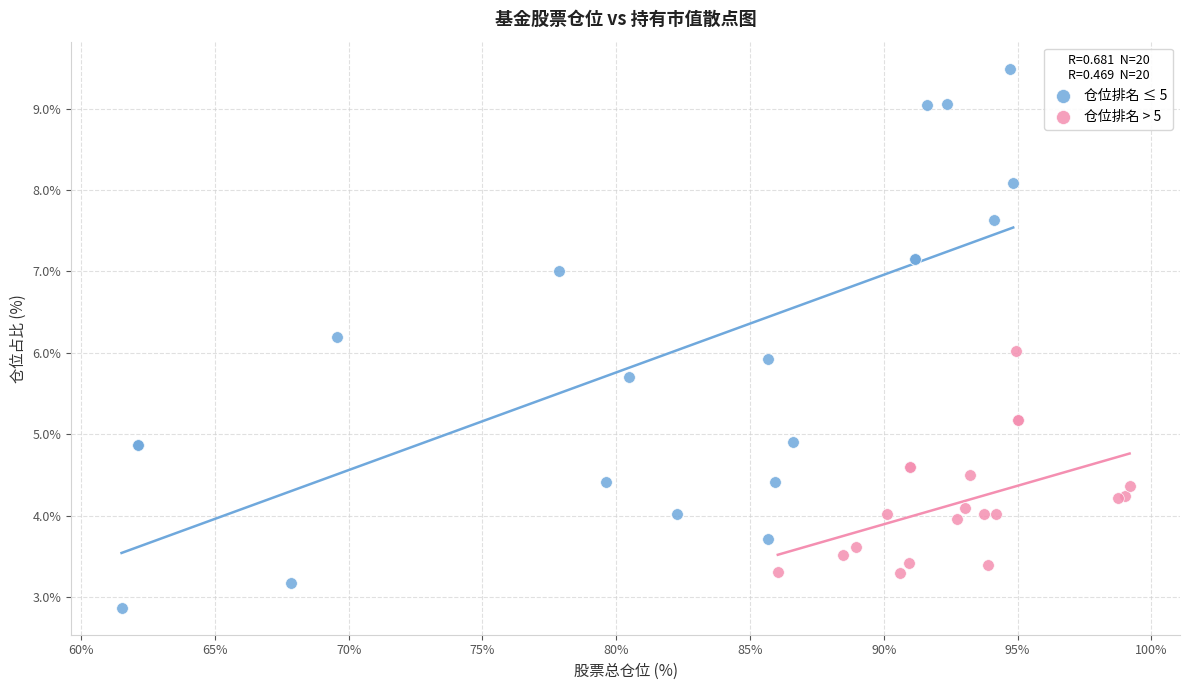

Which series contains the lowest Y value?

仓位排名 ≤ 5